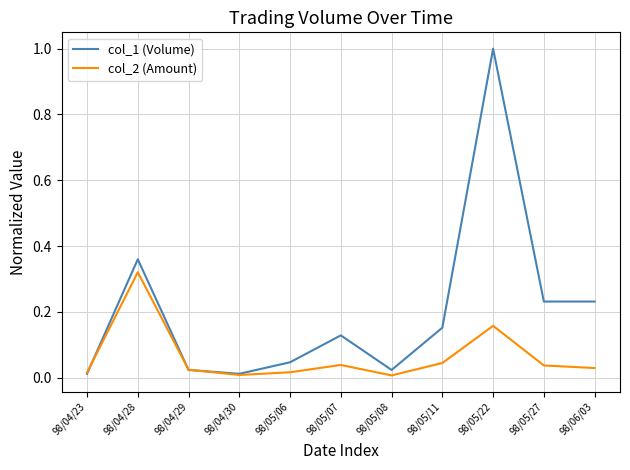

What are all the series names shown in the legend?

col_1 (Volume), col_2 (Amount)